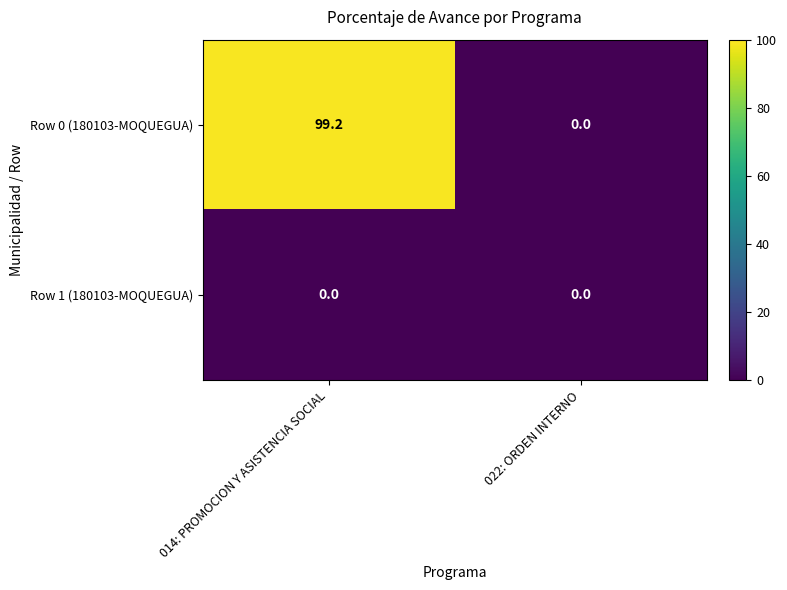

The Row 0 (180103-MOQUEGUA) series shows 143.6 at 014: PROMOCION Y ASISTENCIA SOCIAL. True or false?

False